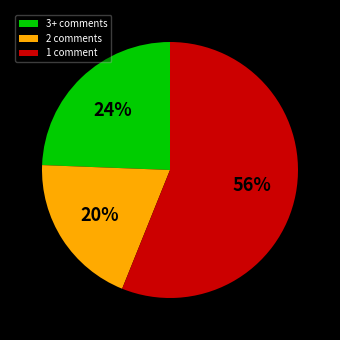

Combined, do 1 comment and 3+ comments account for over 50%?

Yes